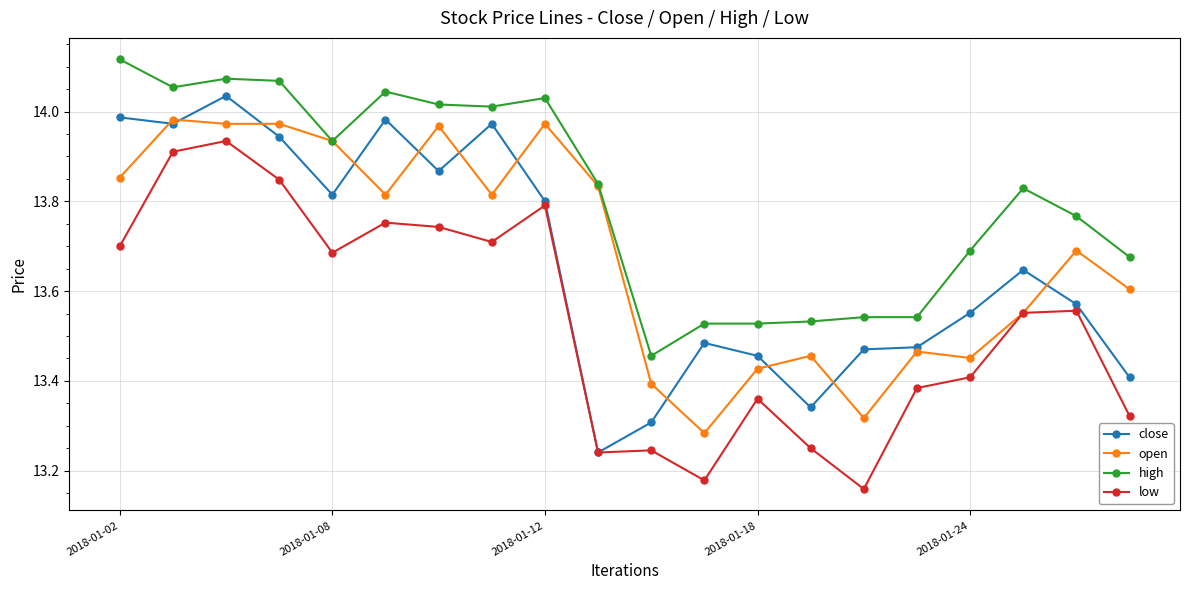

True or false: high and close intersect in this chart.

False